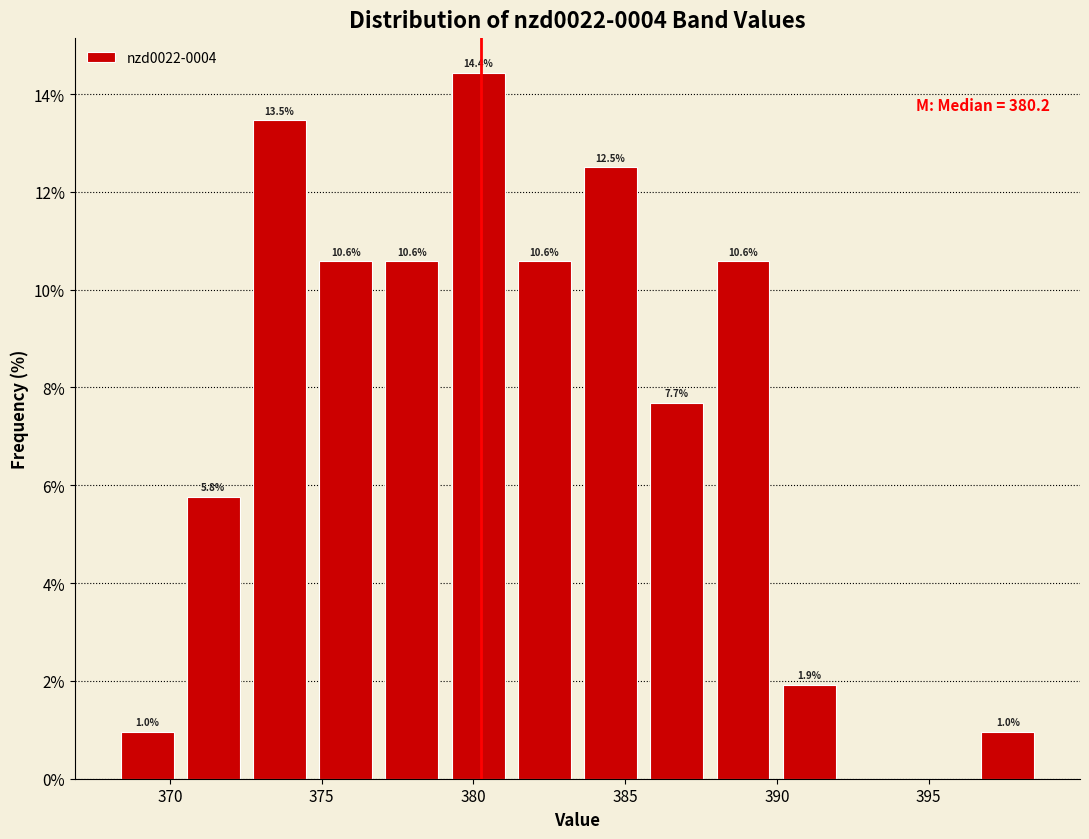

Over which range of the x-axis is the bar tallest?

379.0 to 381.0